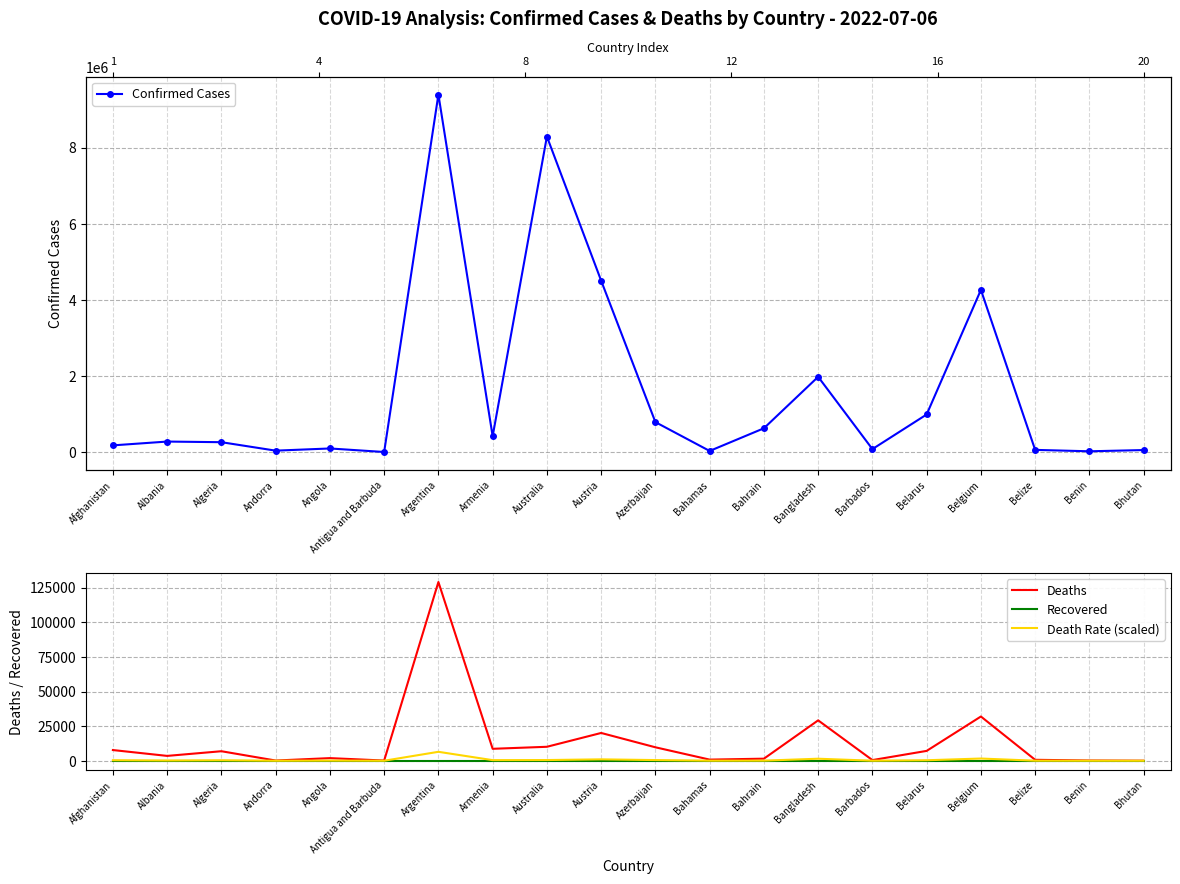

What is the total value across all series at Bahamas?

36962.0